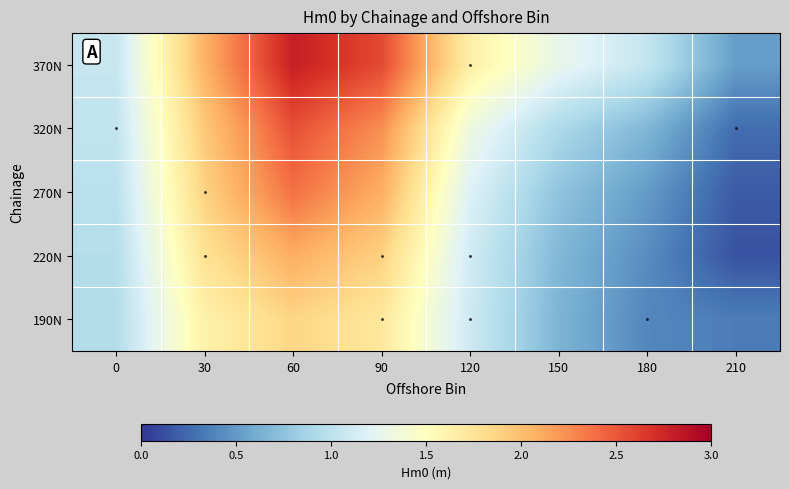

Reading left to right, transcribe all the data shown in this chart.

370N: 0=1.1	30=2.1	60=2.8	90=2.6	120=1.6	150=1.3	180=1.1	210=0.5
320N: 0=1.0	30=1.9	60=2.5	90=2.2	120=1.3	150=0.9	180=0.7	210=0.3
270N: 0=1.0	30=1.9	60=2.4	90=2.1	120=1.2	150=0.8	180=0.5	210=0.2
220N: 0=1.0	30=1.8	60=2.1	90=1.9	120=1.1	150=0.7	180=0.4	210=0.1
190N: 0=0.9	30=1.6	60=1.9	90=1.7	120=1.1	150=0.7	180=0.4	210=0.3